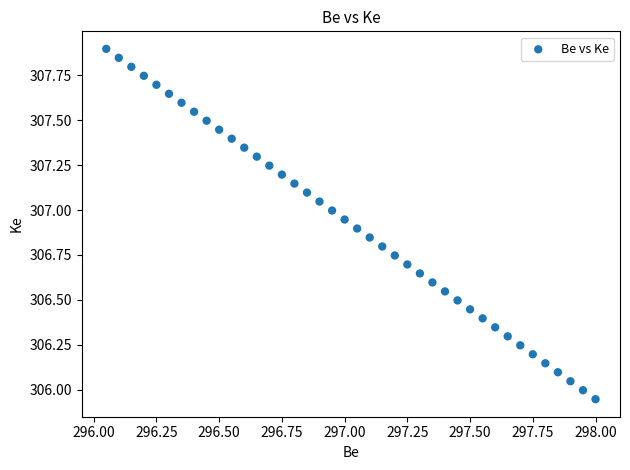

What is the range of X values (max minus min)?

1.9